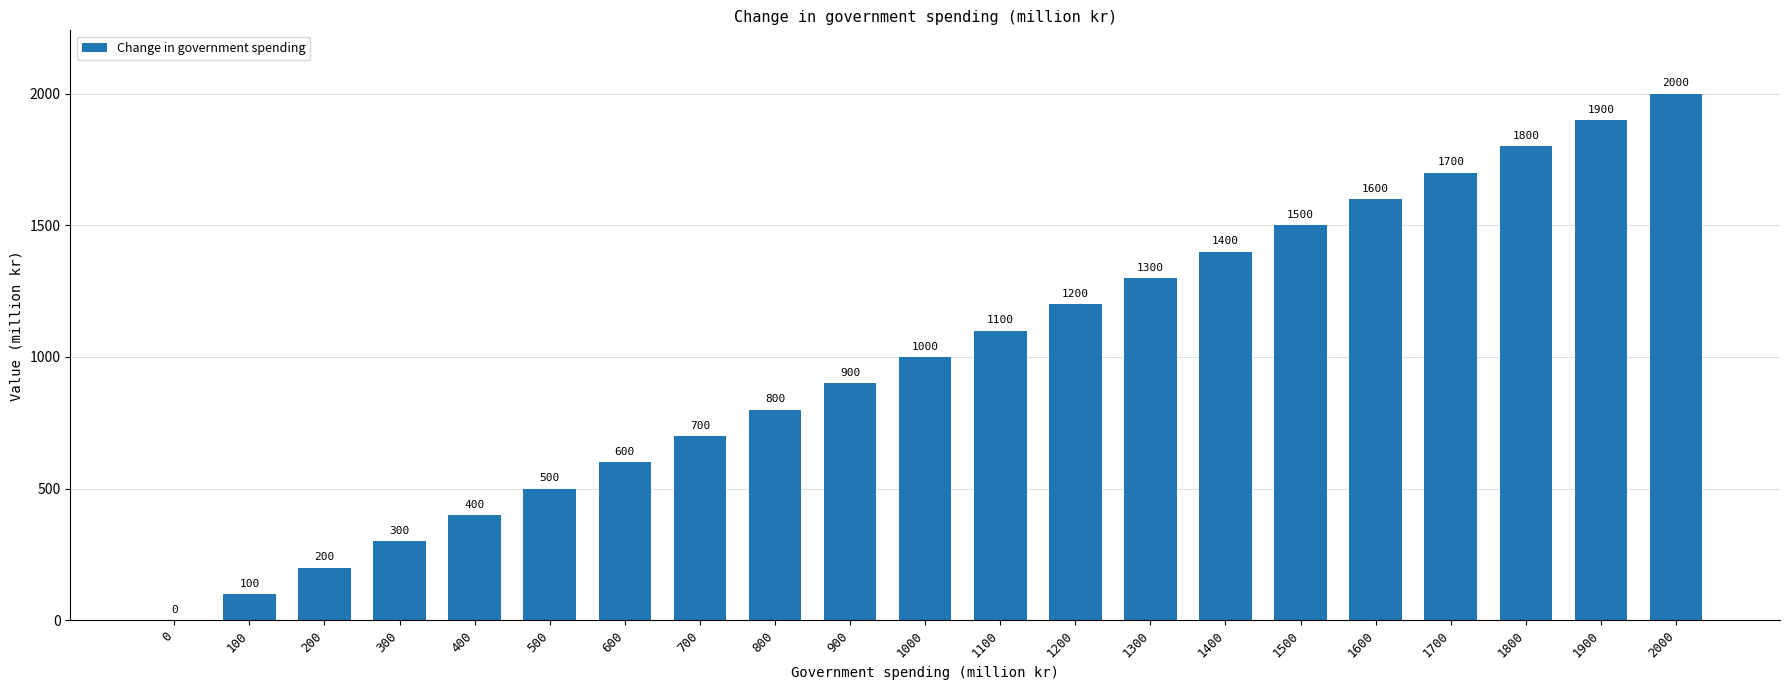

Does the chart contain stacked bars?

No